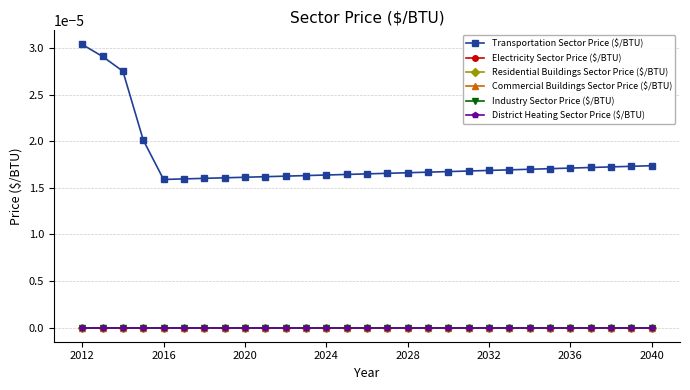

Is this an area chart (filled region under the line)?

No